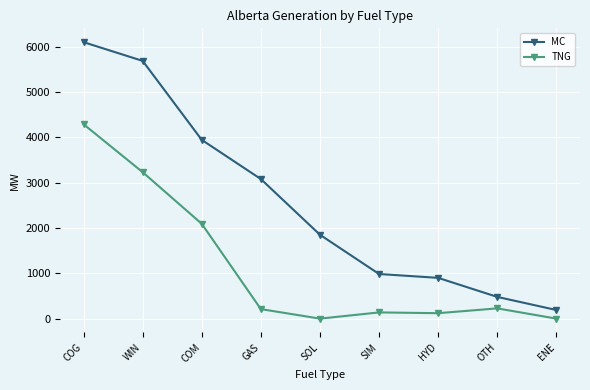

The TNG series shows 0 at ENE. True or false?

True